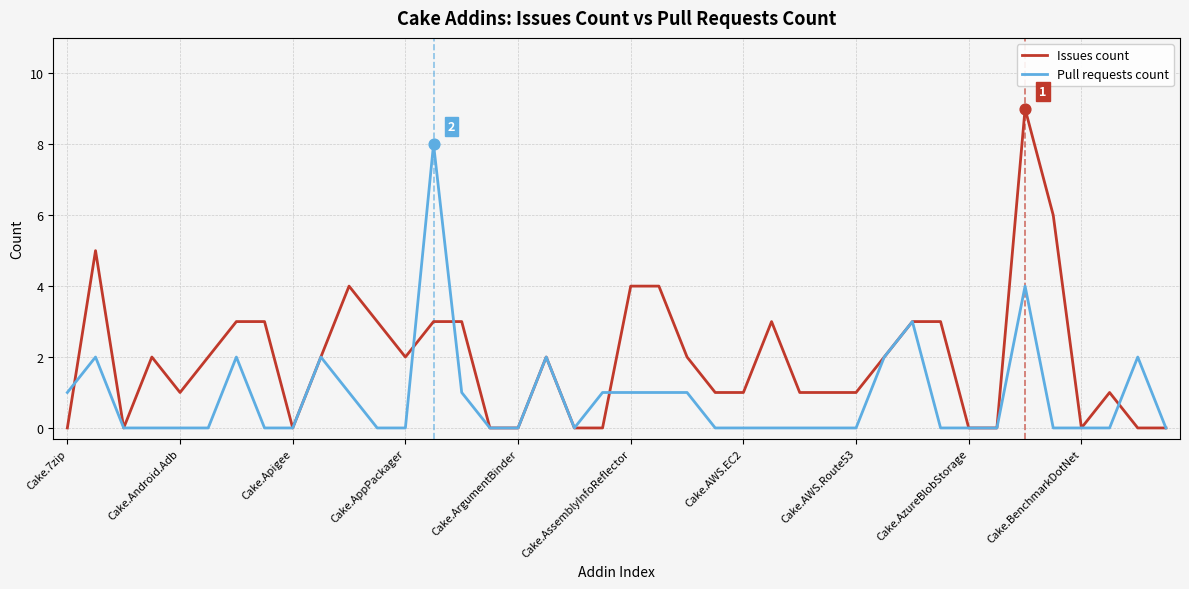

Which series has the largest total across all categories?

Issues count